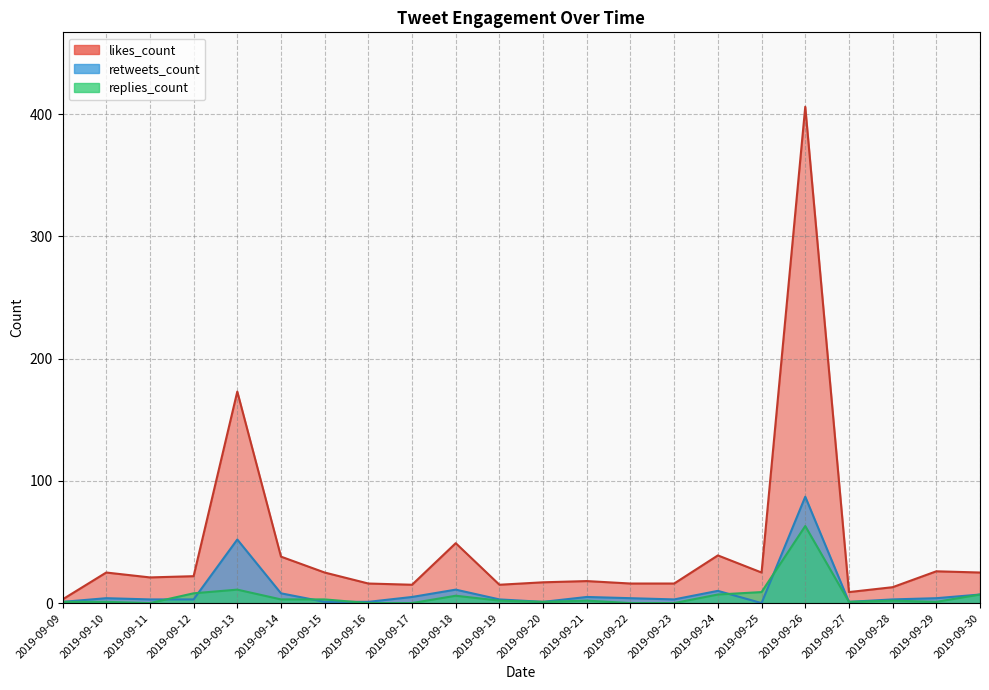

In replies_count, how many points are lower than both neighbors (excluding endpoints)?

4